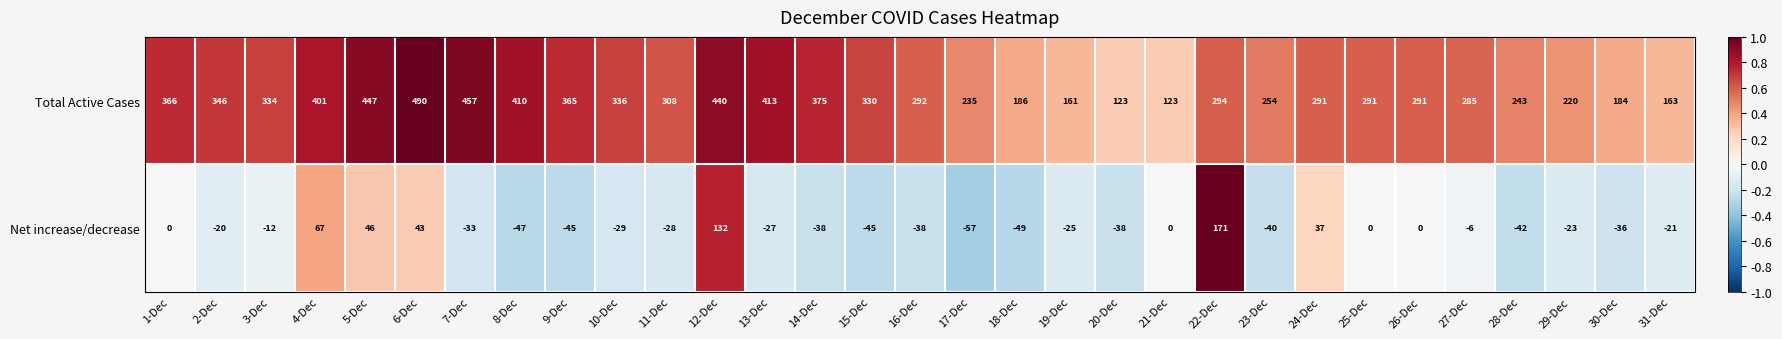

How many series are shown in this chart?

2